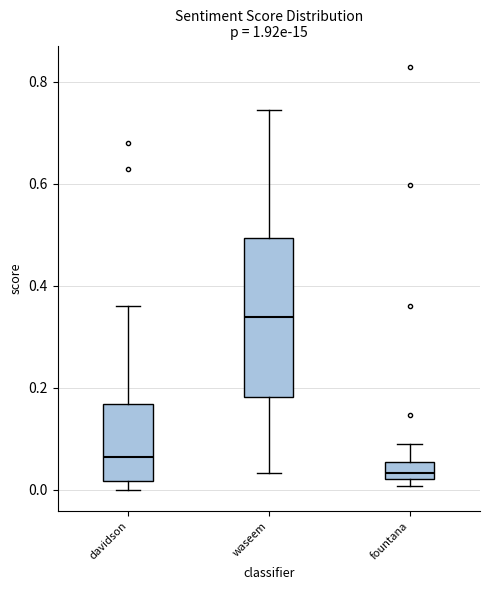

Which box is the tallest, from its lower edge to its upper edge?

waseem